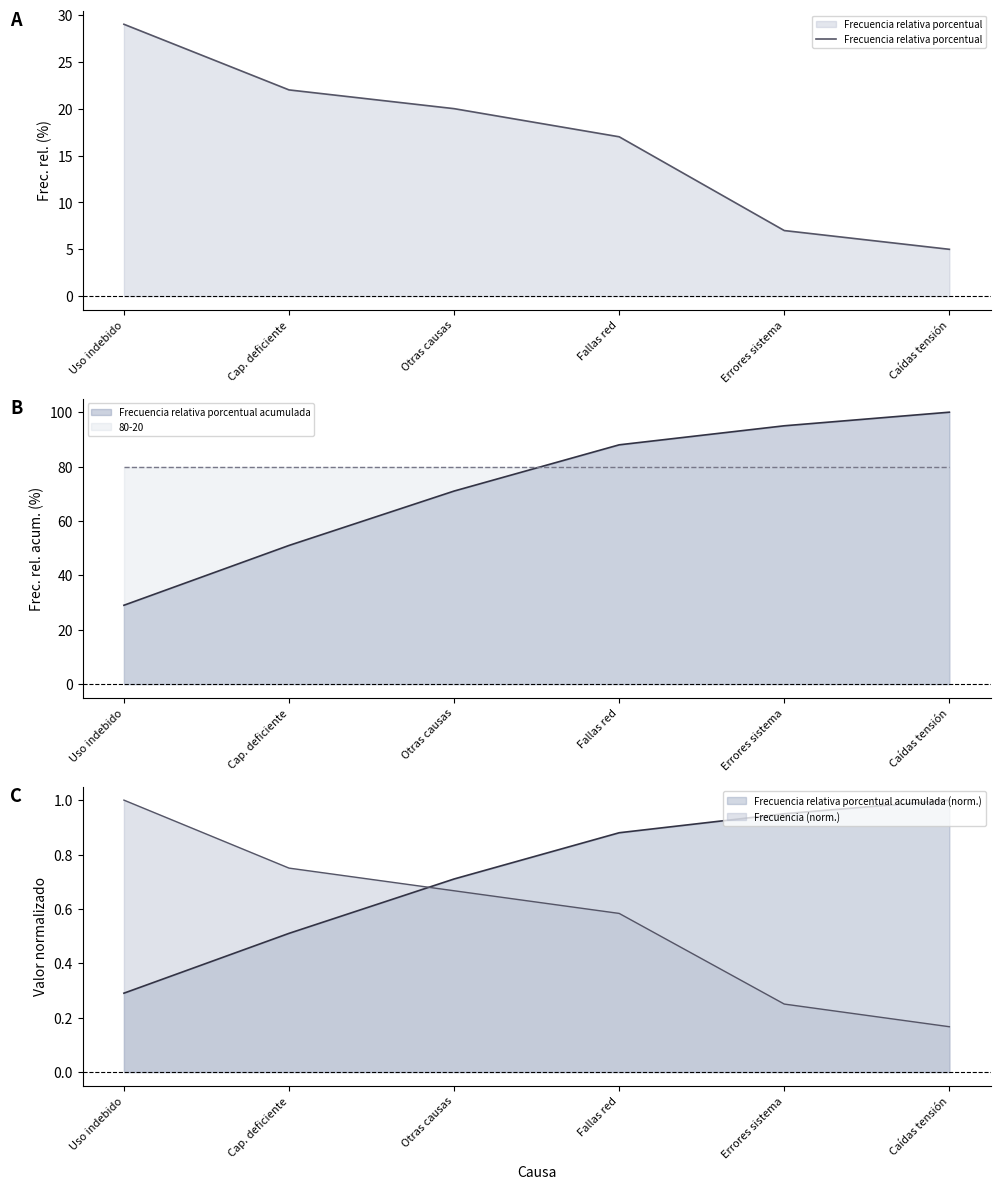

What is the label of the 1st point from the right?

Caídas tensión